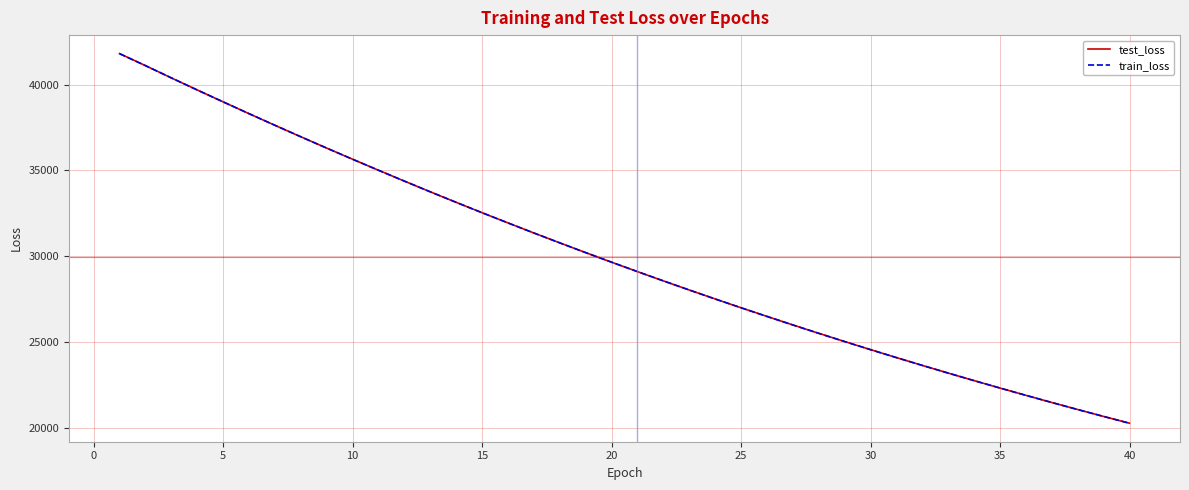

What is the maximum value for train_loss?

41795.6